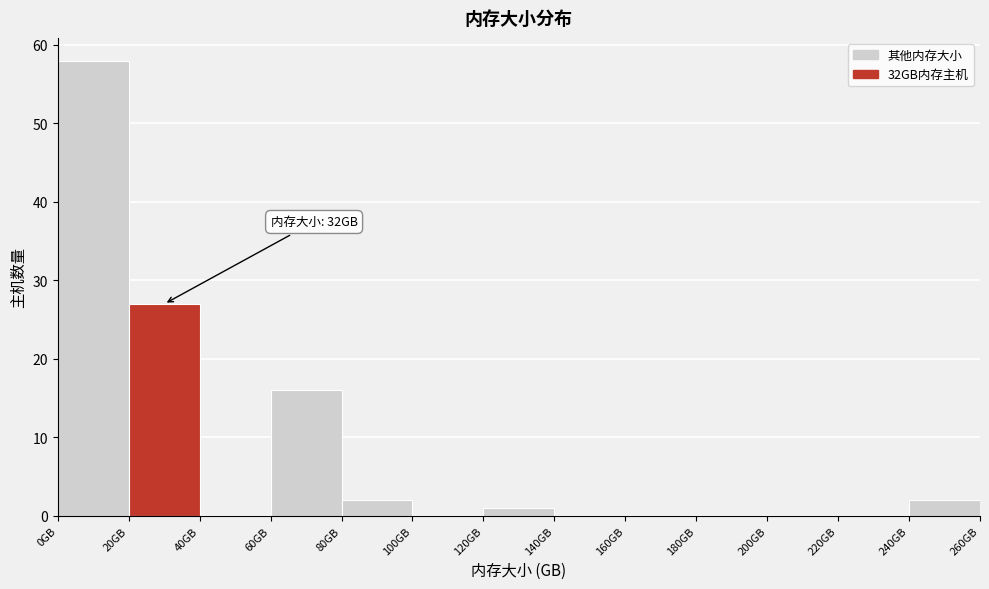

Over which range of the x-axis is the bar tallest?

0 to 20